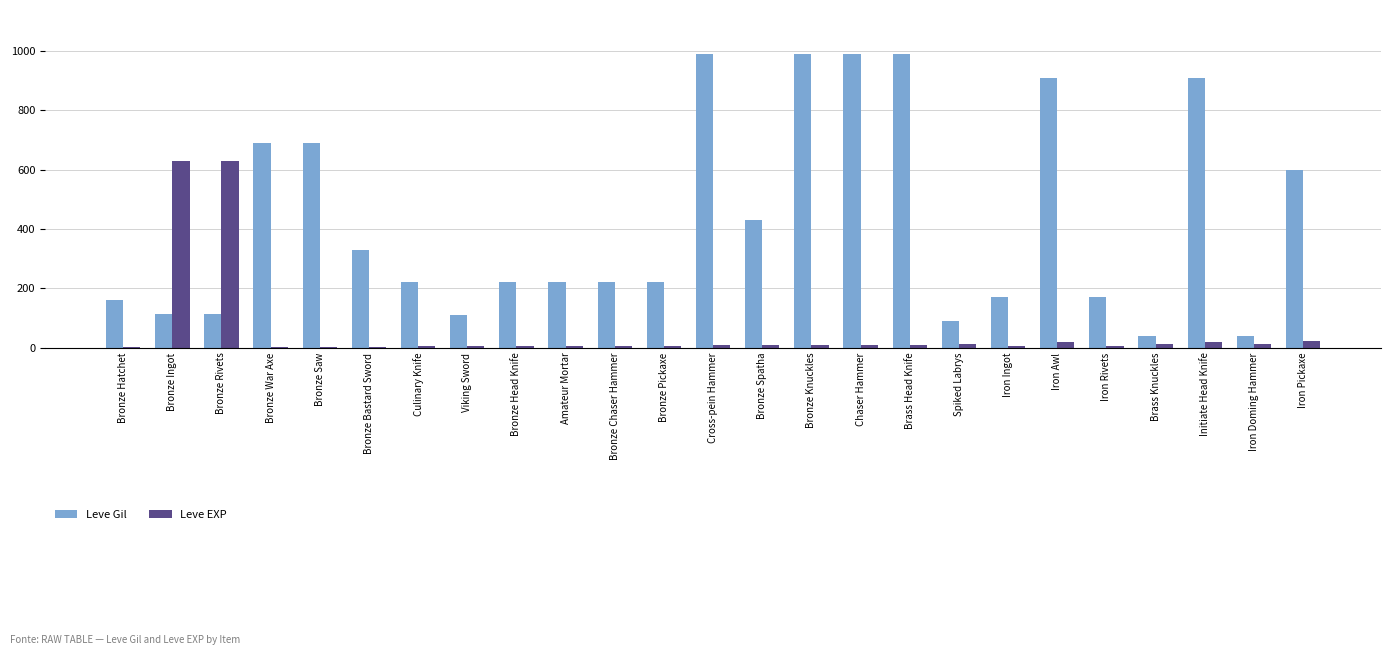

The Leve Gil series shows 170 at Iron Ingot. True or false?

True